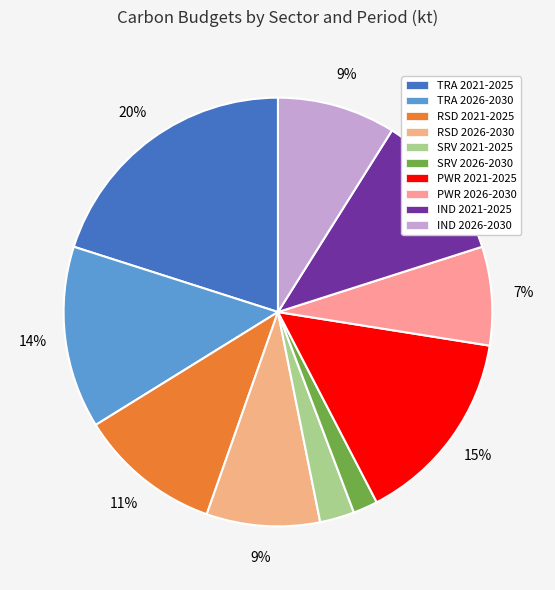

To the nearest percent, what portion does IND 2021-2025 represent?

11%